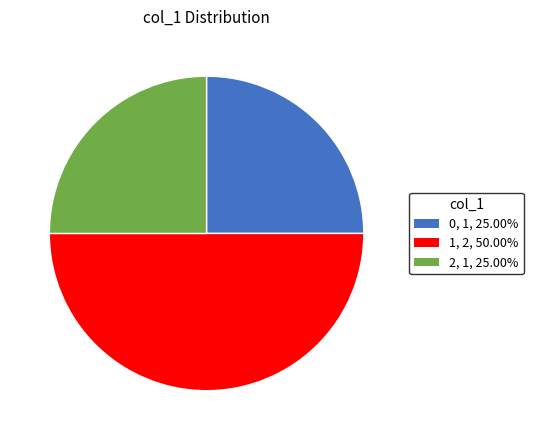

Approximately how many times larger is the value at 0 compared to 2?

1.0